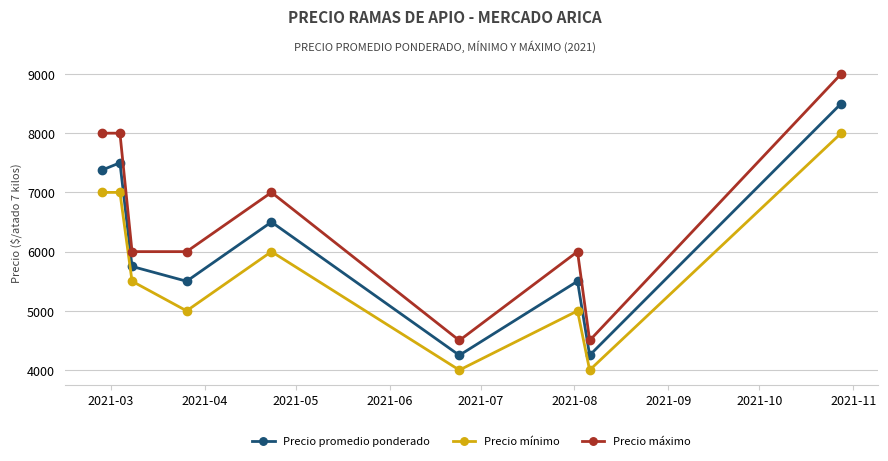

What is the greatest value displayed?

9000